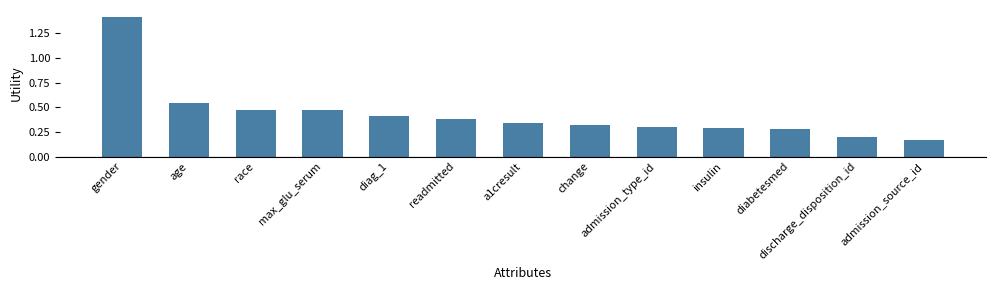

What is the sum of all values?

5.6